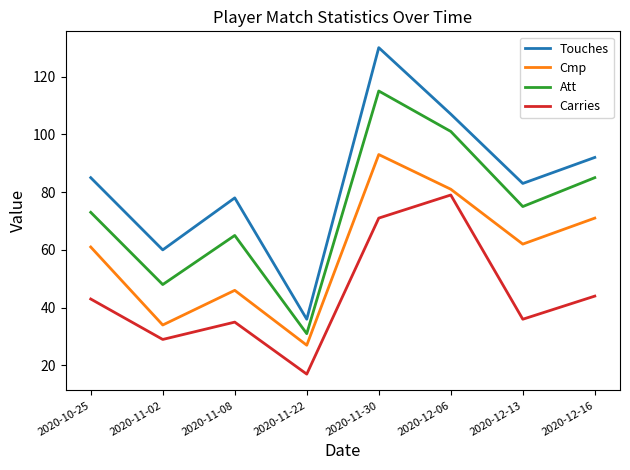

Reading right to left, extract all data points from this chart.

Touches: 2020-12-16=92	2020-12-13=83	2020-12-06=107	2020-11-30=130	2020-11-22=36	2020-11-08=78	2020-11-02=60	2020-10-25=85
Cmp: 2020-12-16=71	2020-12-13=62	2020-12-06=81	2020-11-30=93	2020-11-22=27	2020-11-08=46	2020-11-02=34	2020-10-25=61
Att: 2020-12-16=85	2020-12-13=75	2020-12-06=101	2020-11-30=115	2020-11-22=31	2020-11-08=65	2020-11-02=48	2020-10-25=73
Carries: 2020-12-16=44	2020-12-13=36	2020-12-06=79	2020-11-30=71	2020-11-22=17	2020-11-08=35	2020-11-02=29	2020-10-25=43